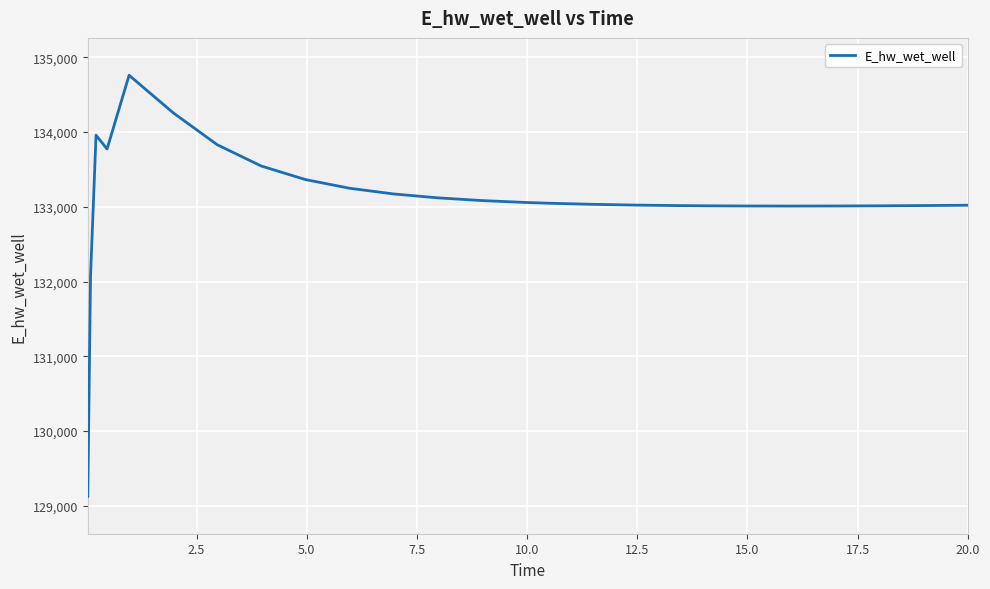

What is the difference between the maximum and minimum values?

5636.0